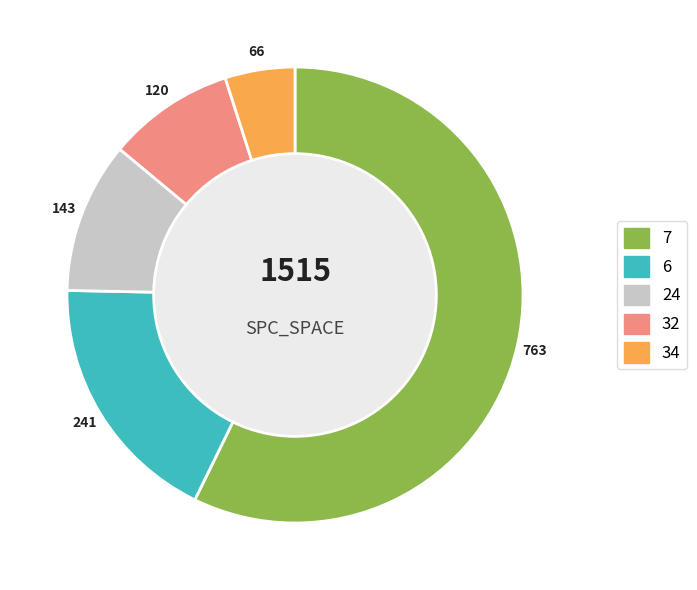

True or false: 32 accounts for 9% of the total.

True